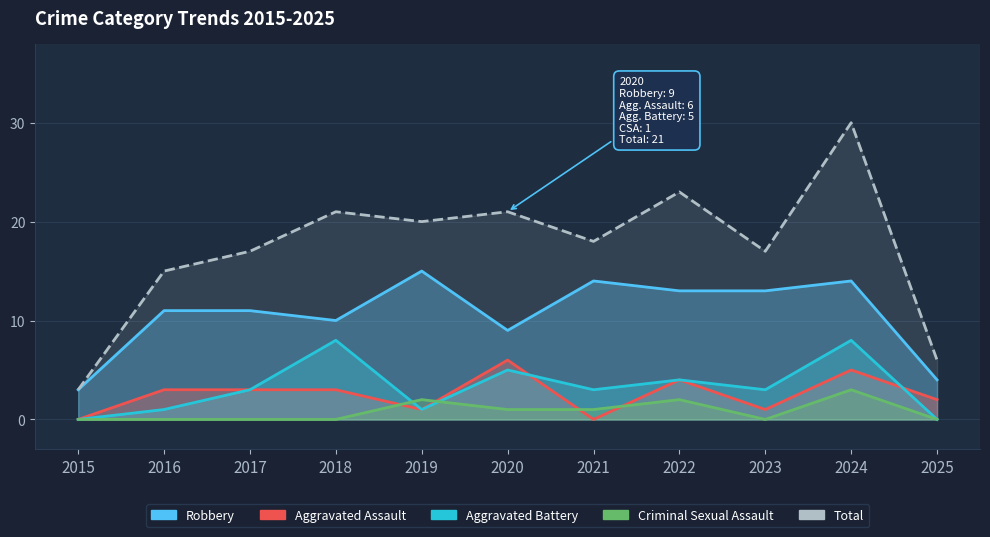

Is it true that Robbery equals 13 at 2022?

True